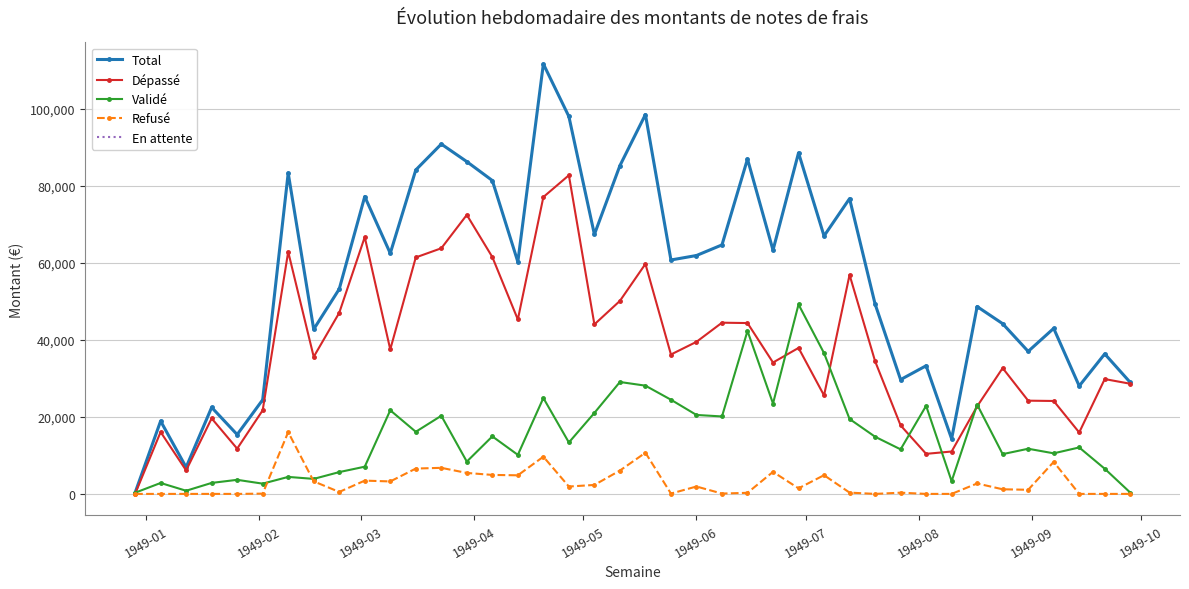

After their last crossing, which series has the higher values: Validé or Dépassé?

Dépassé